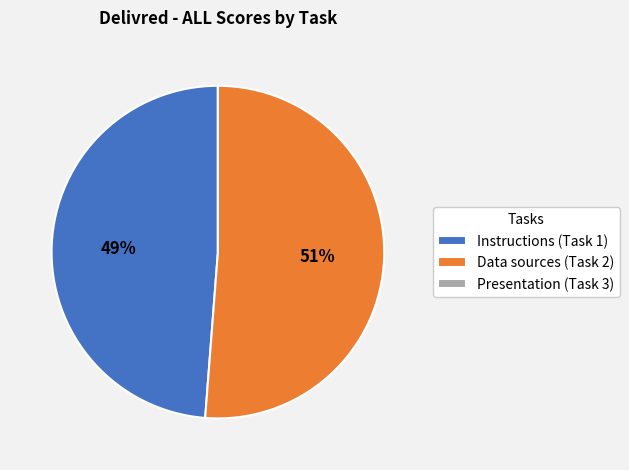

Is it true that Instructions (Task 1) is 59% of the pie?

False